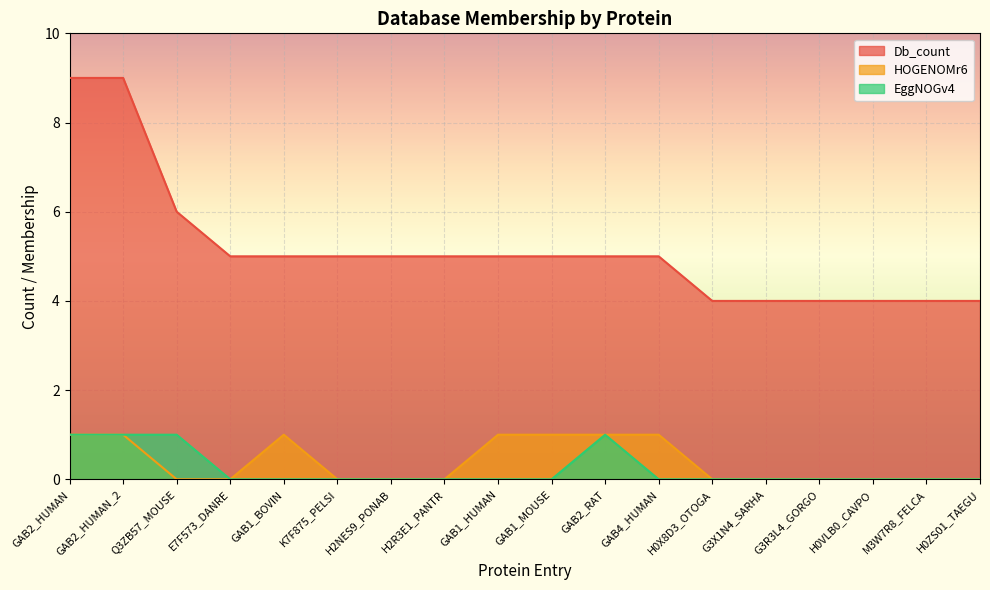

What is the spread (max minus min) of values at GAB1_HUMAN?

5